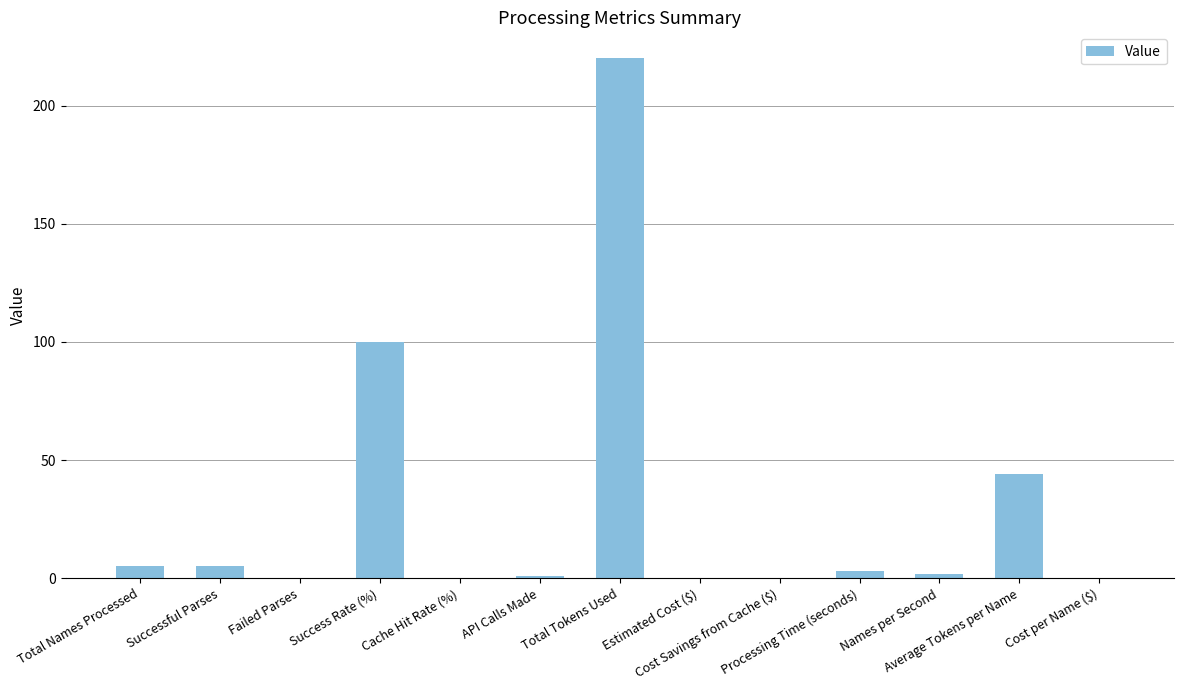

What is the sum of all values?

379.7